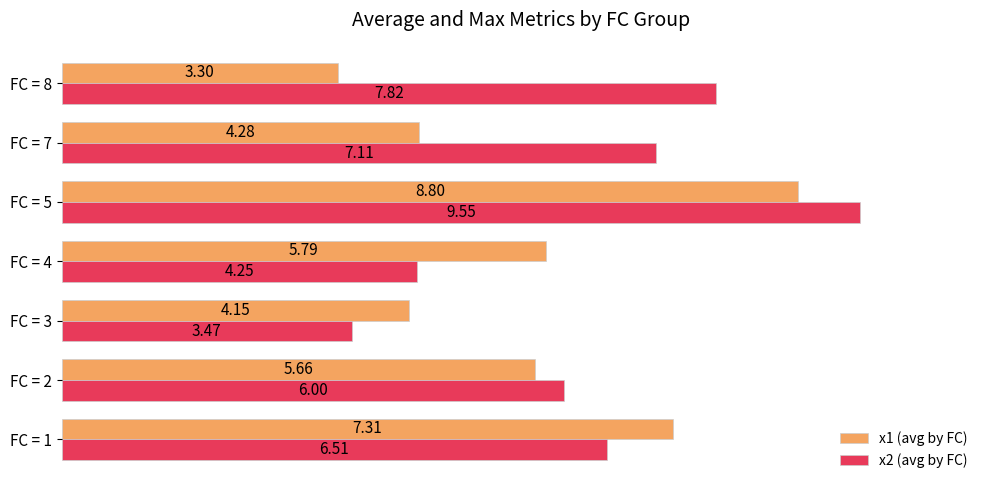

How many categories are shown in the chart?

7